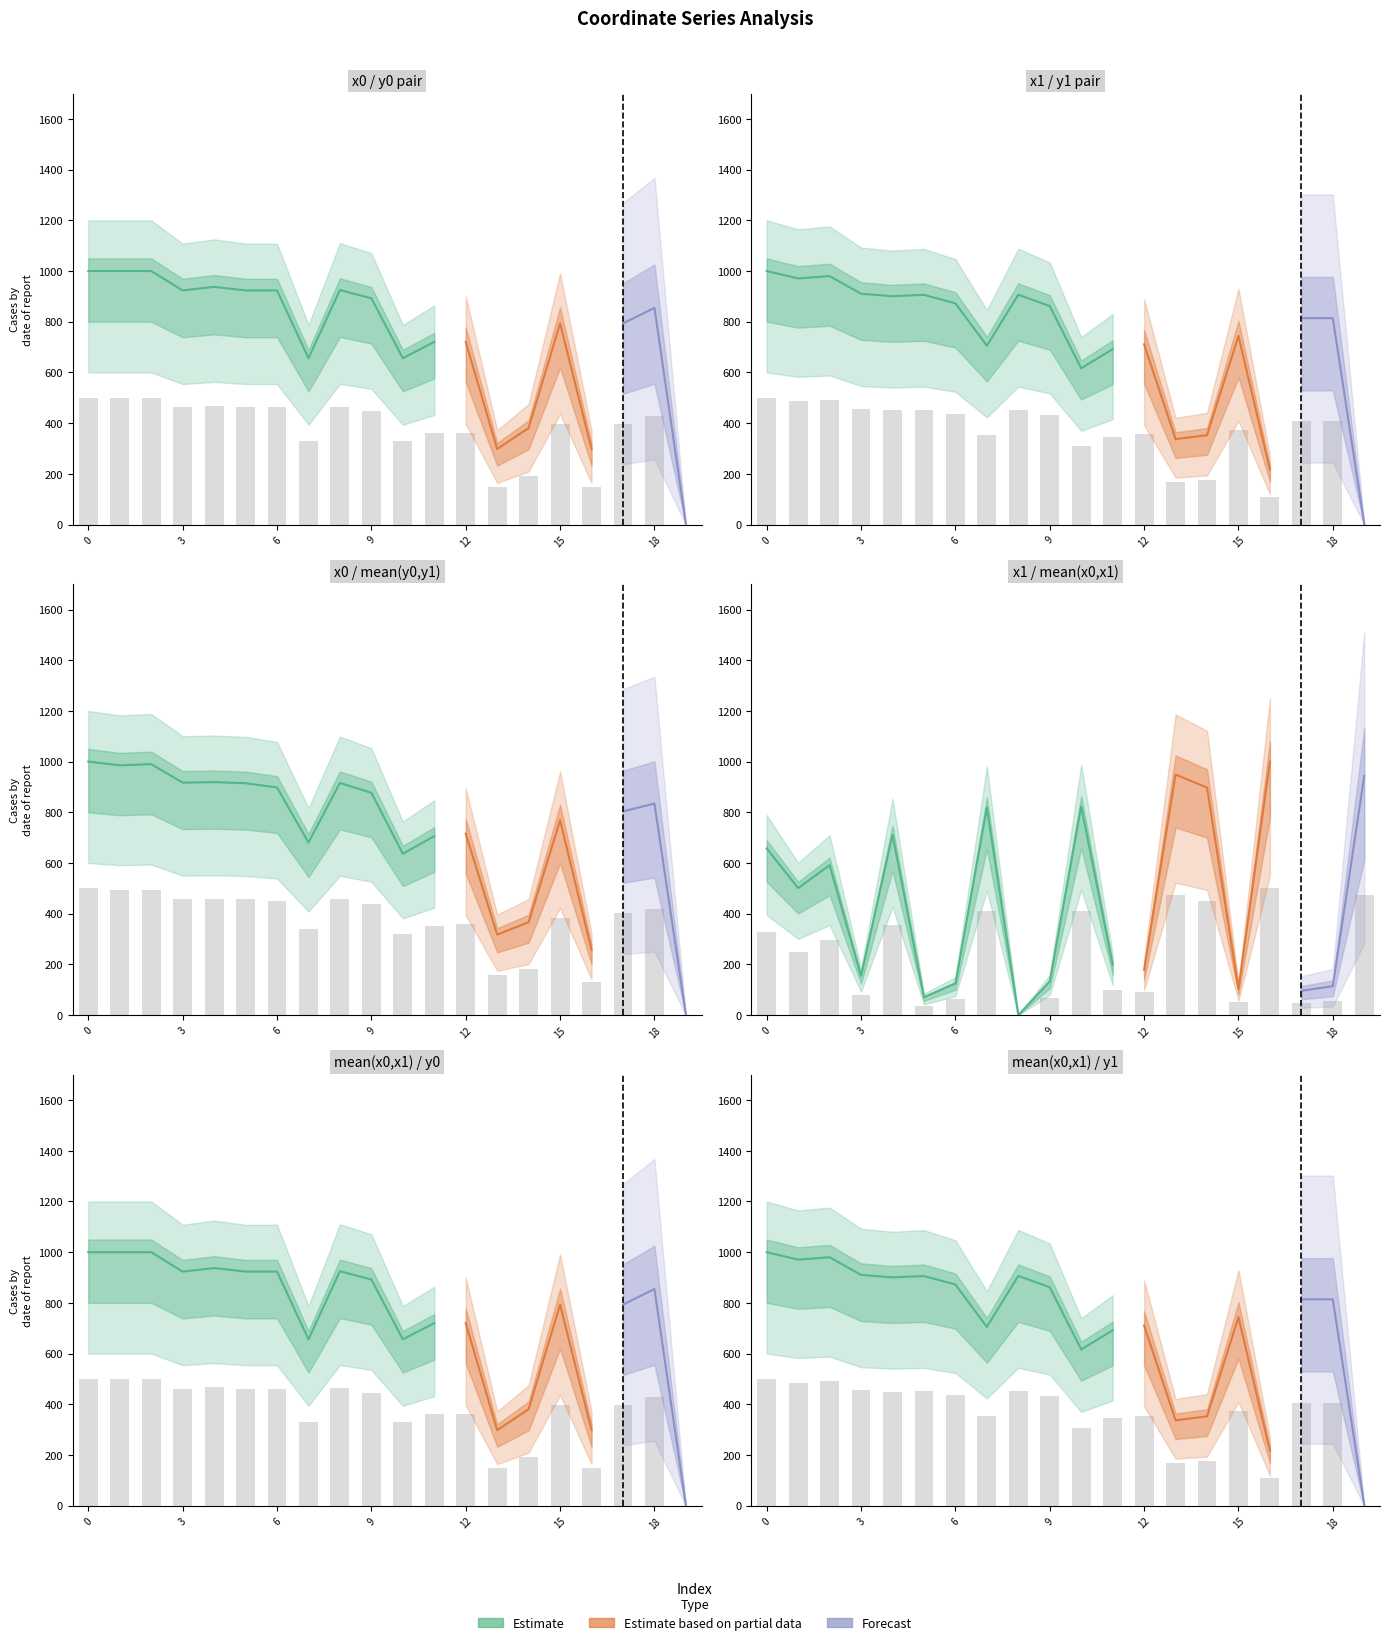

Reading right to left, transcribe all the data shown in this chart.

x0: 19=472.1	18=57.0	17=48.0	16=500.0	15=51.6	14=448.8	13=474.4	12=89.2	11=99.4	10=411.7	9=66.3	8=0.0	7=409.2	6=62.4	5=35.2	4=355.7	3=77.4	2=295.8	1=250.4	0=328.8
y0: 19=0.0	18=427.4	17=396.6	16=148.9	15=396.6	14=190.3	13=148.9	12=360.1	11=360.1	10=328.2	9=446.1	8=462.5	7=328.2	6=461.7	5=461.7	4=468.7	3=461.7	2=500.0	1=500.0	0=500.0
y1: 19=0.0	18=407.0	17=407.0	16=108.3	15=371.8	14=176.2	13=168.4	12=355.5	11=345.9	10=308.1	9=430.8	8=453.3	7=352.6	6=436.3	5=453.0	4=450.3	3=455.2	2=490.0	1=485.3	0=500.0